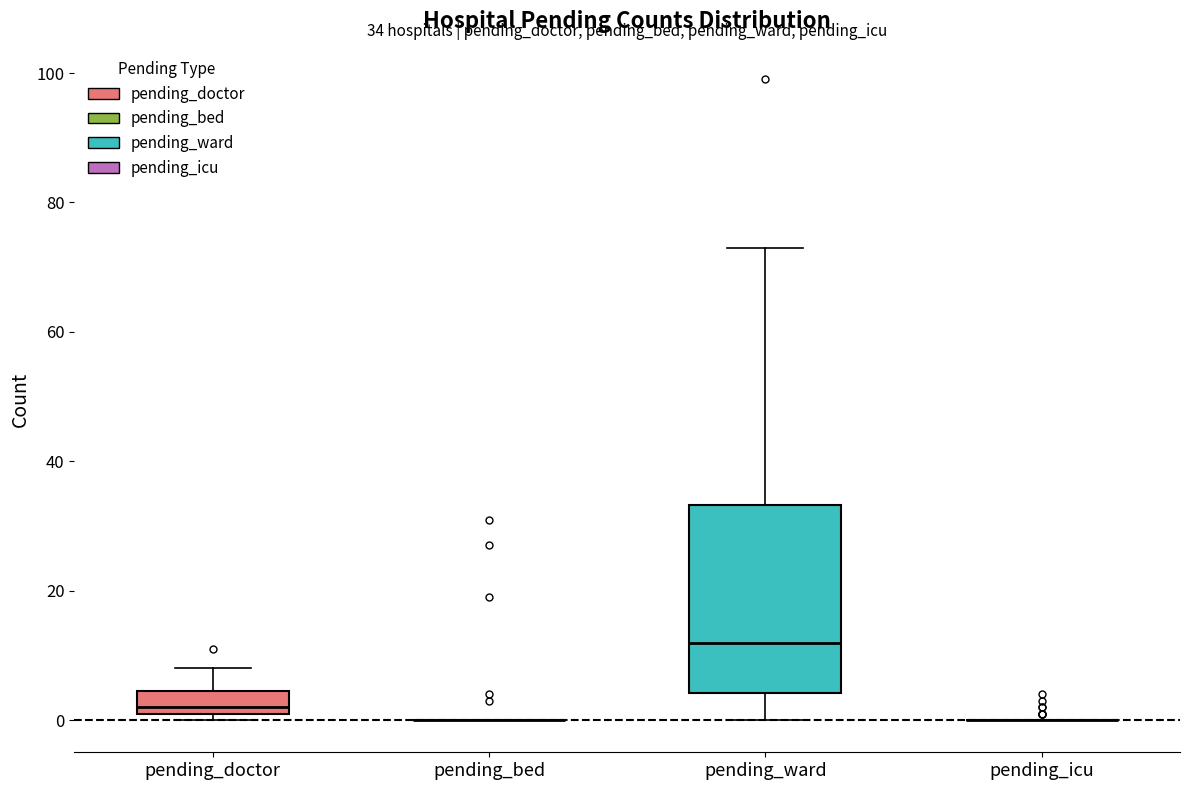

Comparing the boxes themselves (not the whiskers), which one is the tallest?

pending_ward